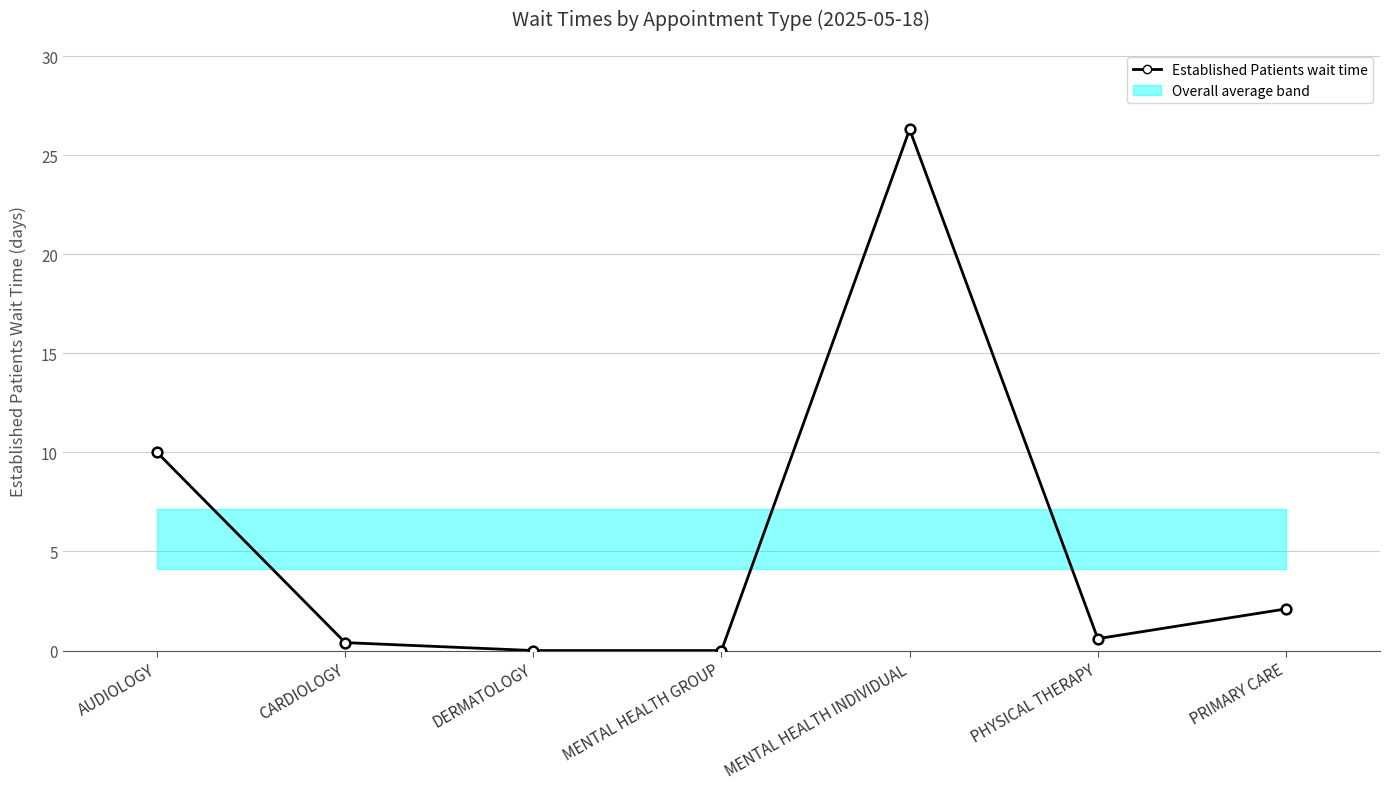

True or false: the data has more than 1 interior local peaks.

False